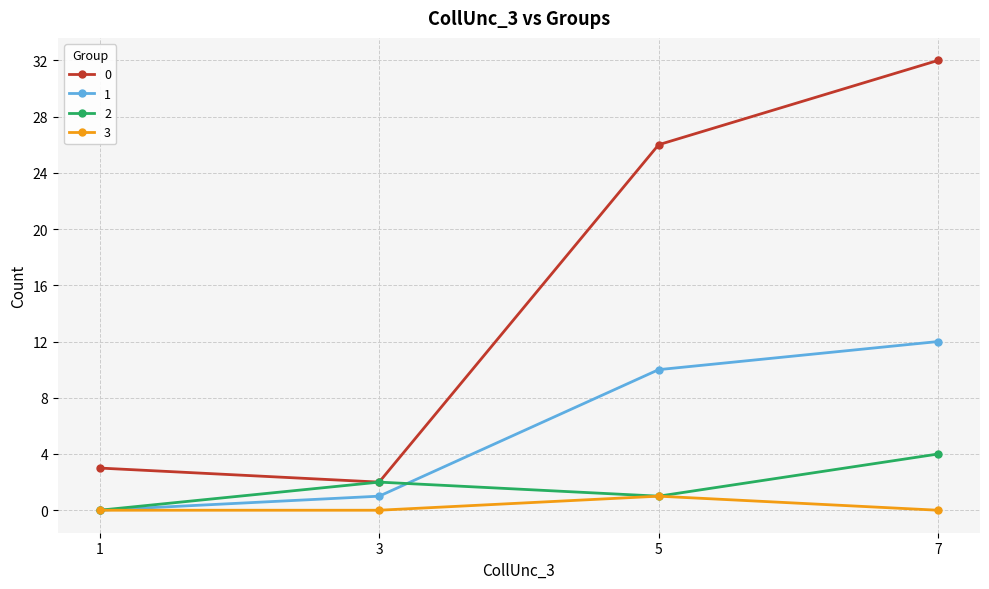

What is the difference between the second highest and minimum values in the 0 series?

24